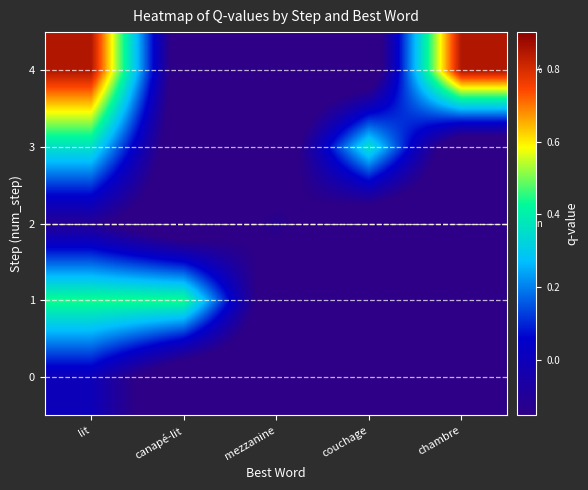

Between canapé-lit and couchage, which series saw the biggest shift?

1